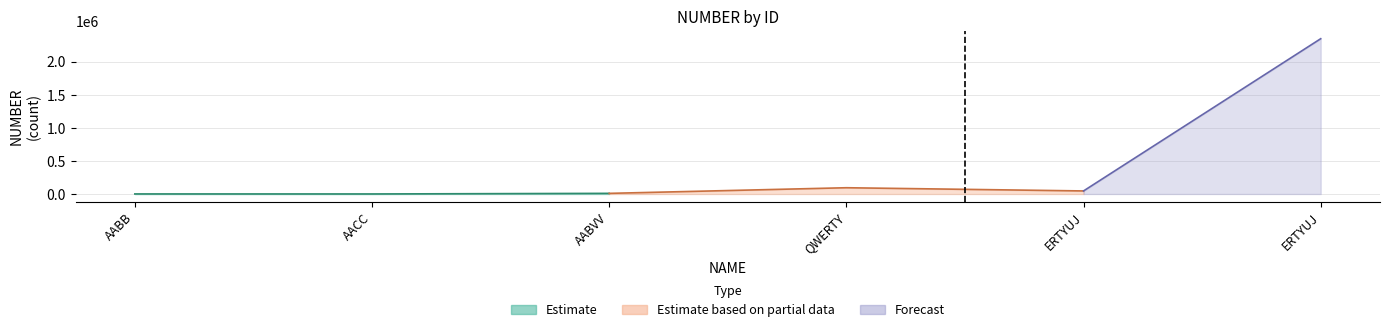

What is the minimum value shown in the chart?

512